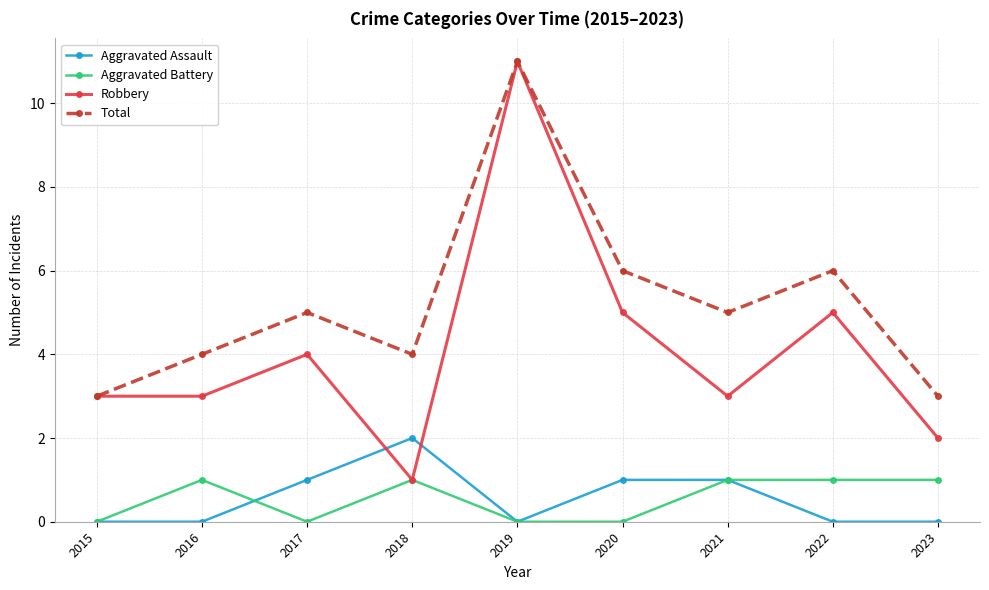

What is the maximum value shown in the chart?

11